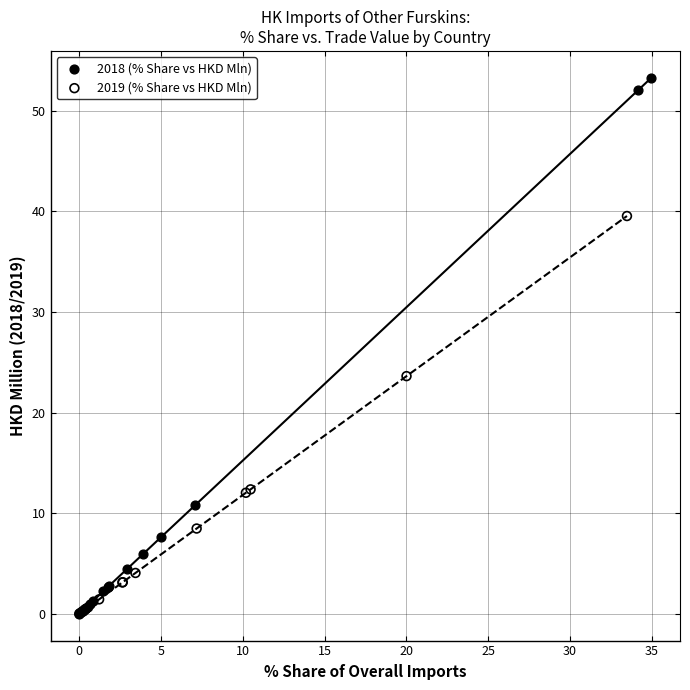

Which series has the widest spread of Y values?

2018 (% Share vs HKD Mln)